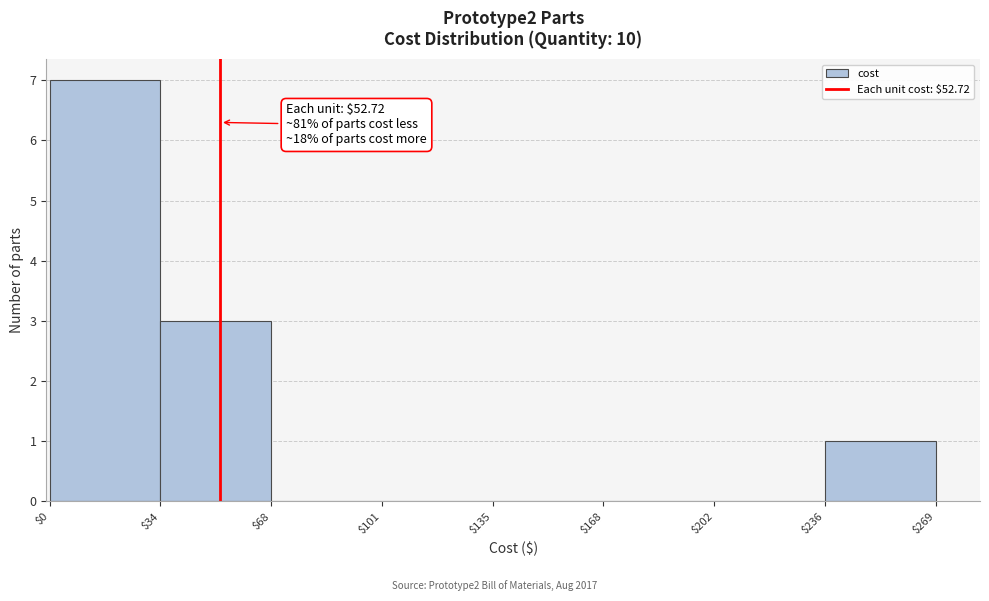

Over which range of the x-axis is the bar tallest?

$0 to $34